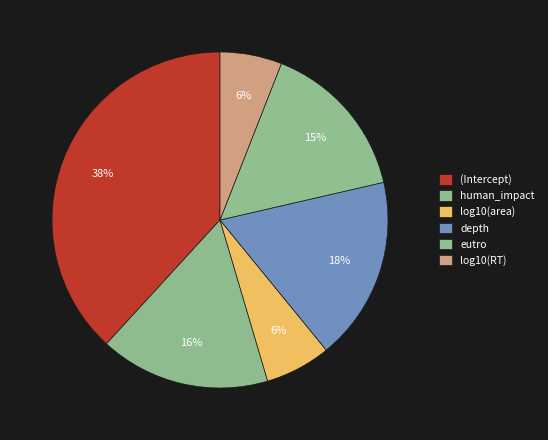

How many slices are in this pie chart?

6